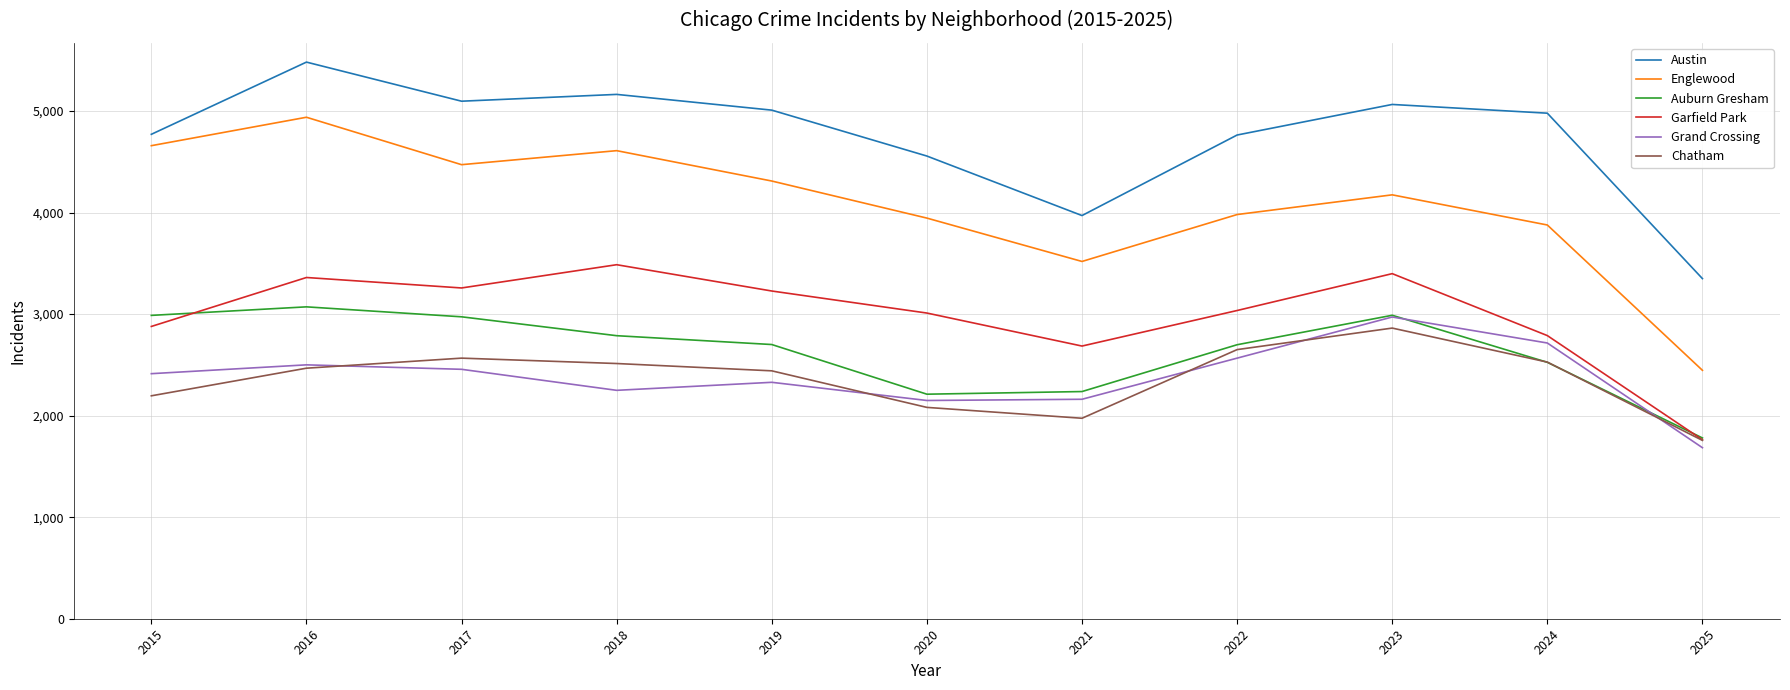

At 2018, list the series in order from smallest to largest.

Grand Crossing, Chatham, Auburn Gresham, Garfield Park, Englewood, Austin